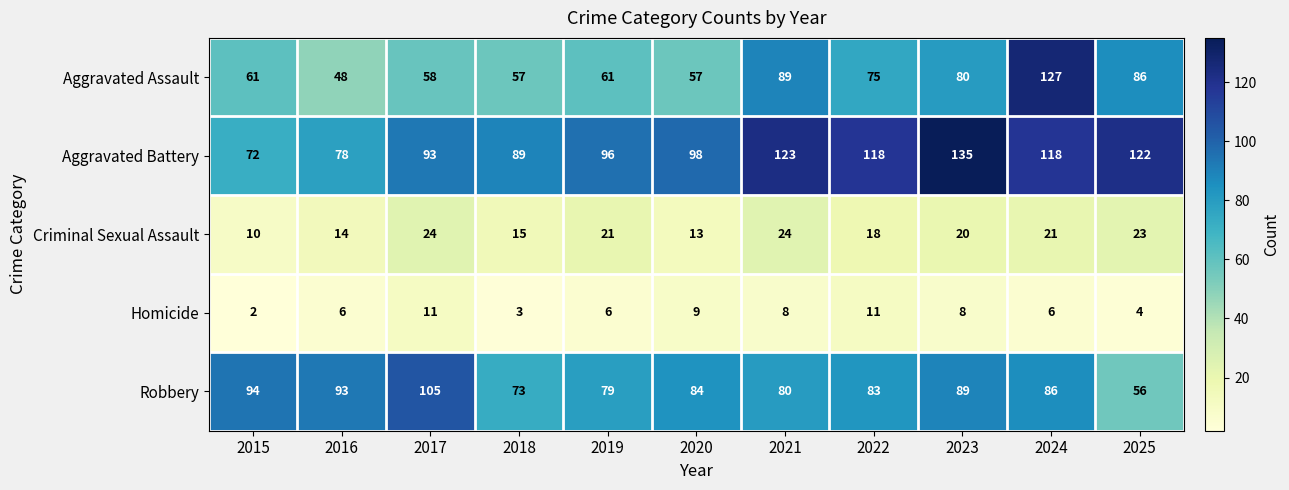

How many distinct data groups are displayed?

5